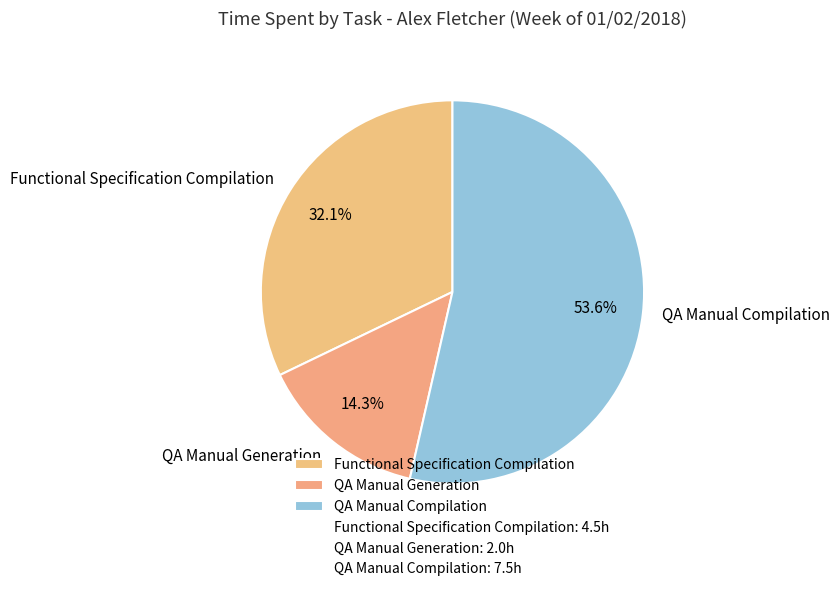

True or false: QA Manual Compilation accounts for 42% of the total.

False